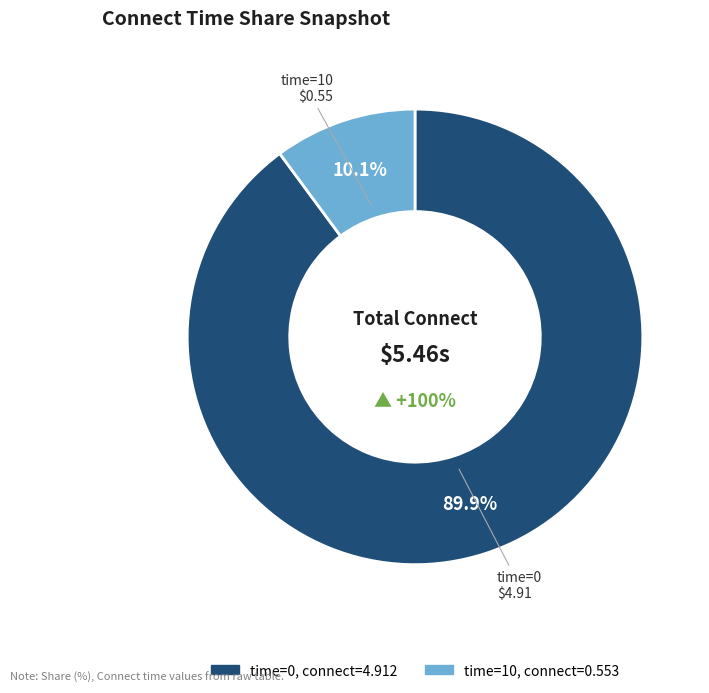

Is it true that 10 is 10% of the pie?

True